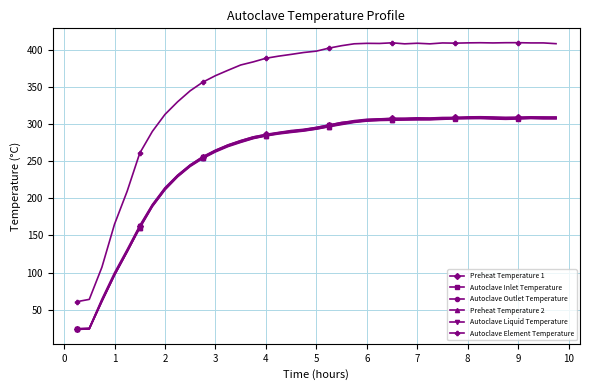

Which series has the largest total across all categories?

Autoclave Element Temperature